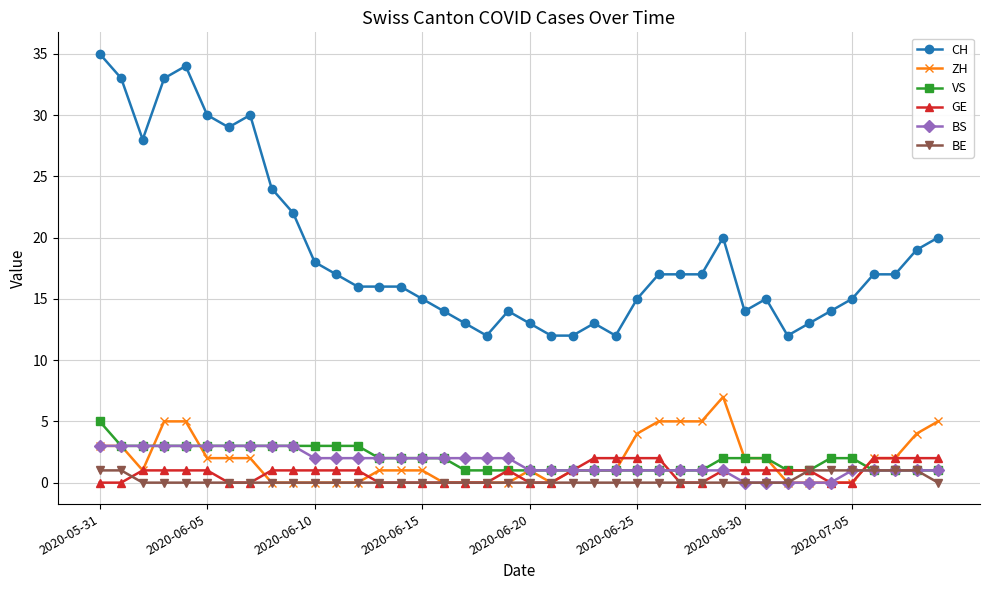

True or false: CH has more than 0 interior local peaks.

True